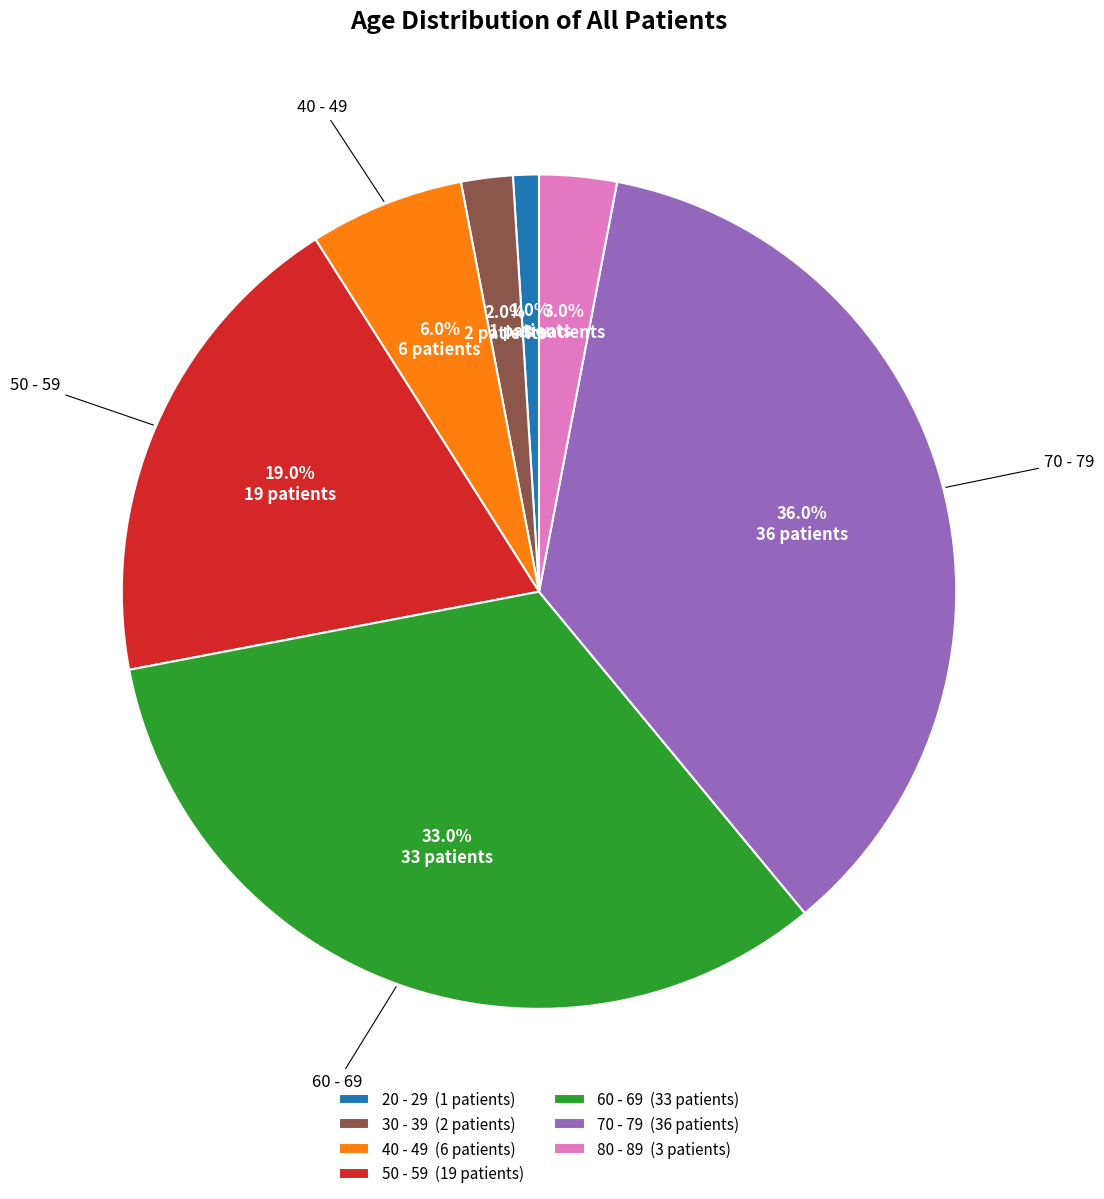

To the nearest percent, what percentage of the pie is 20 - 29?

1%